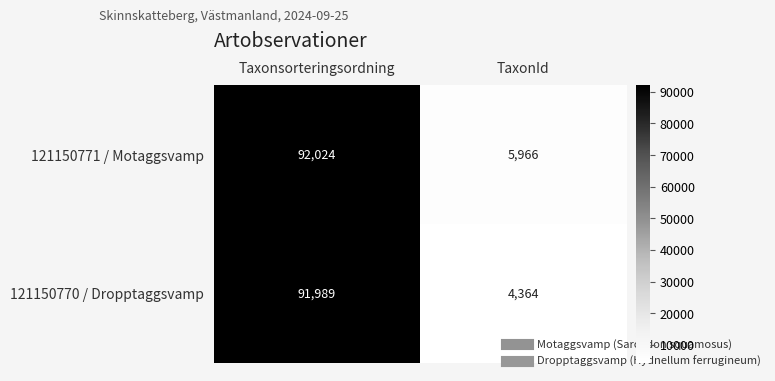

Rank the series at Taxonsorteringsordning from highest to lowest value.

121150771 / Motaggsvamp, 121150770 / Dropptaggsvamp